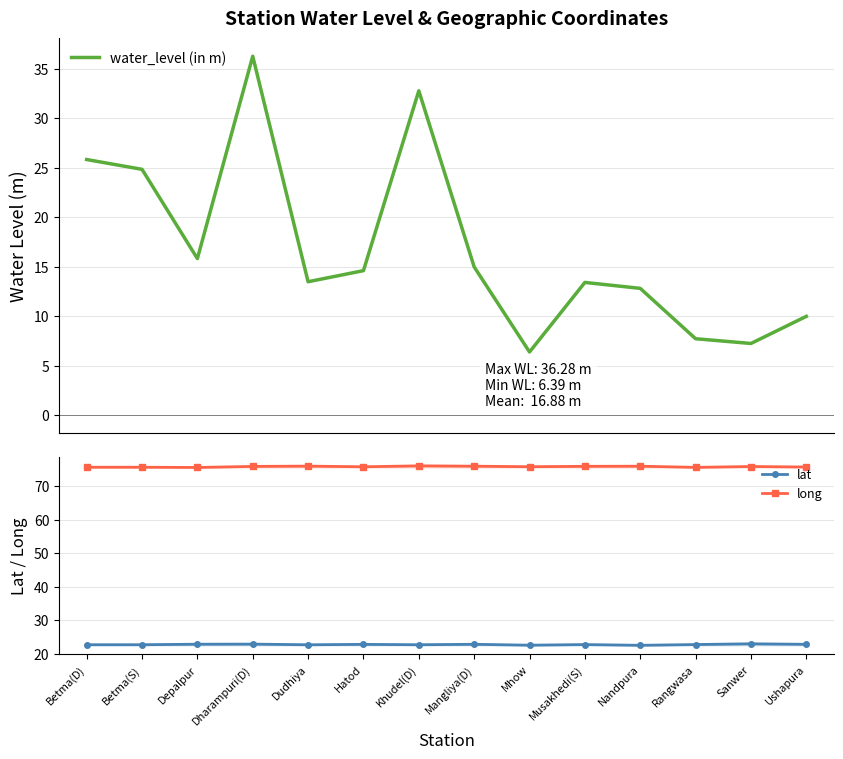

True or false: water_level (in m) has a value of 19.5 at Dudhiya.

False